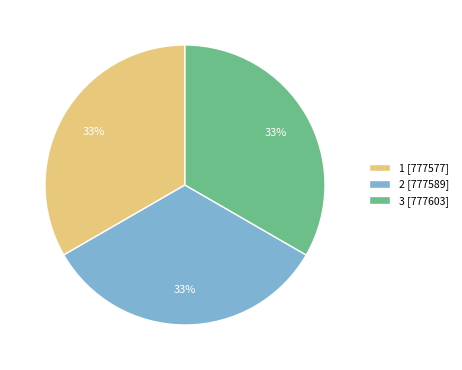

How many segments does this pie chart have?

3